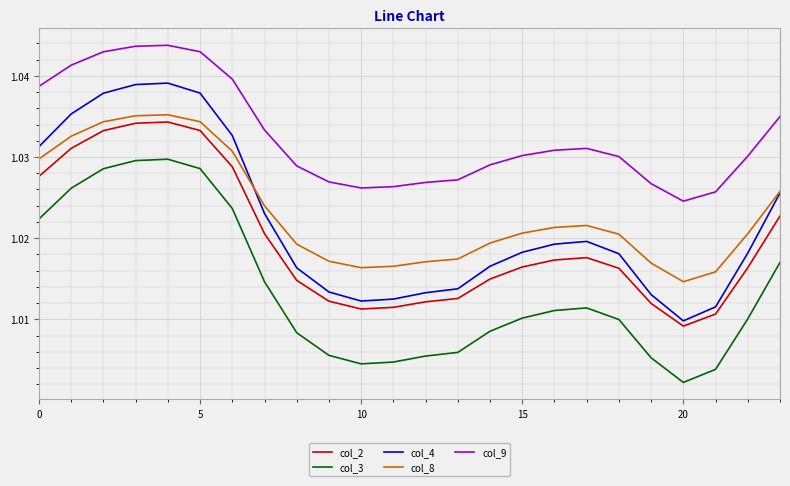

True or false: col_3 and col_4 cross at least once.

False